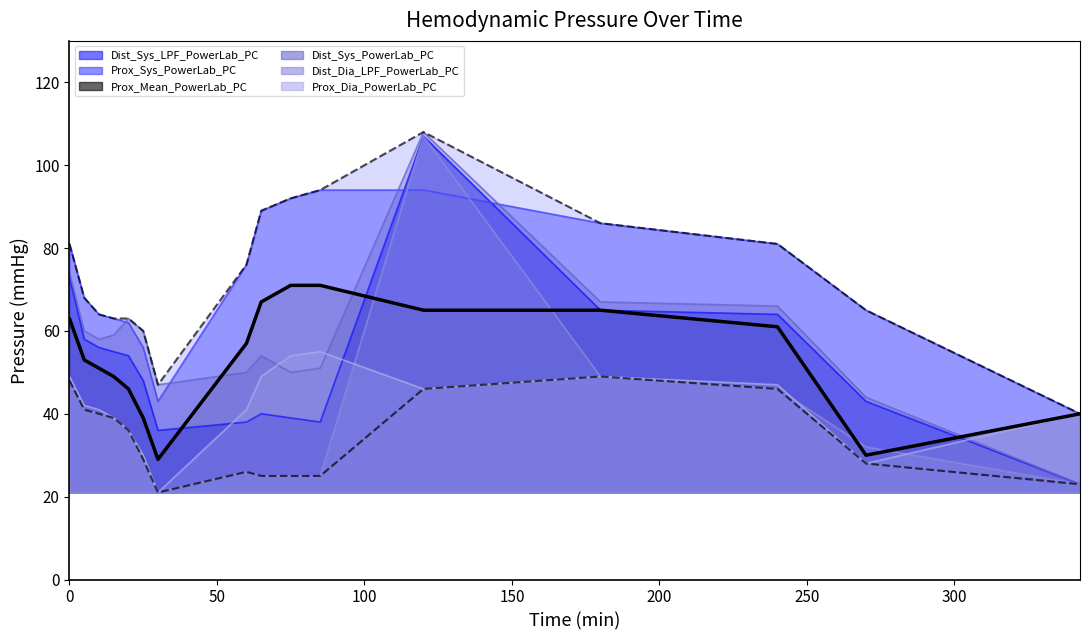

True or false: Dist_Sys_LPF_PowerLab_PC_line and Dist_Dia_LPF_PowerLab_PC_line intersect in this chart.

False